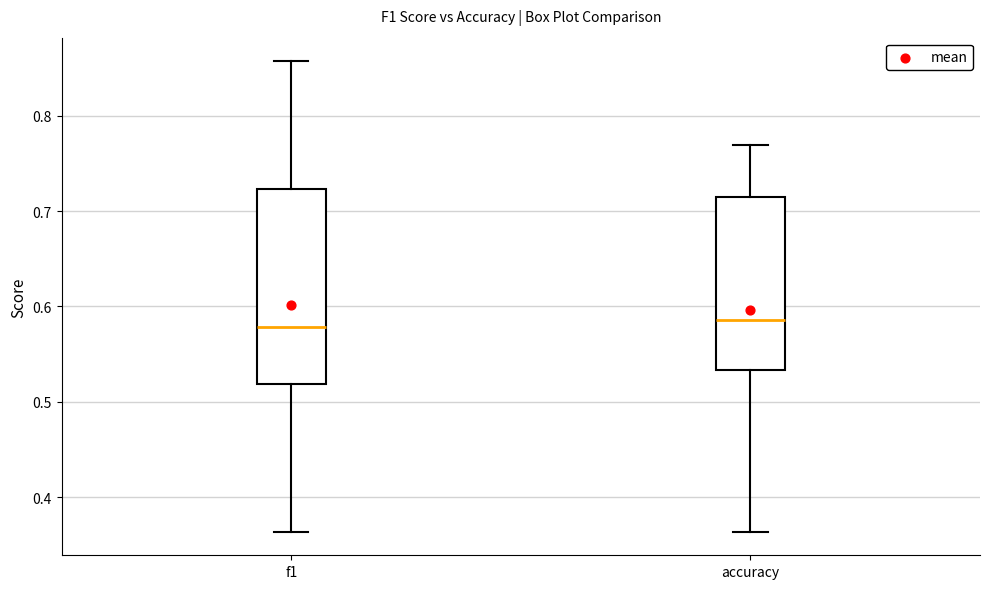

Reading left to right, read every box against the y-axis: the position of its median line, the range the box covers, and the ends of its whiskers. The values are not printed on the chart, so give them approximately, as read against the axis.

f1: median 0.58, box 0.52 to 0.72, whiskers 0.36 to 0.86
accuracy: median 0.59, box 0.53 to 0.71, whiskers 0.36 to 0.77